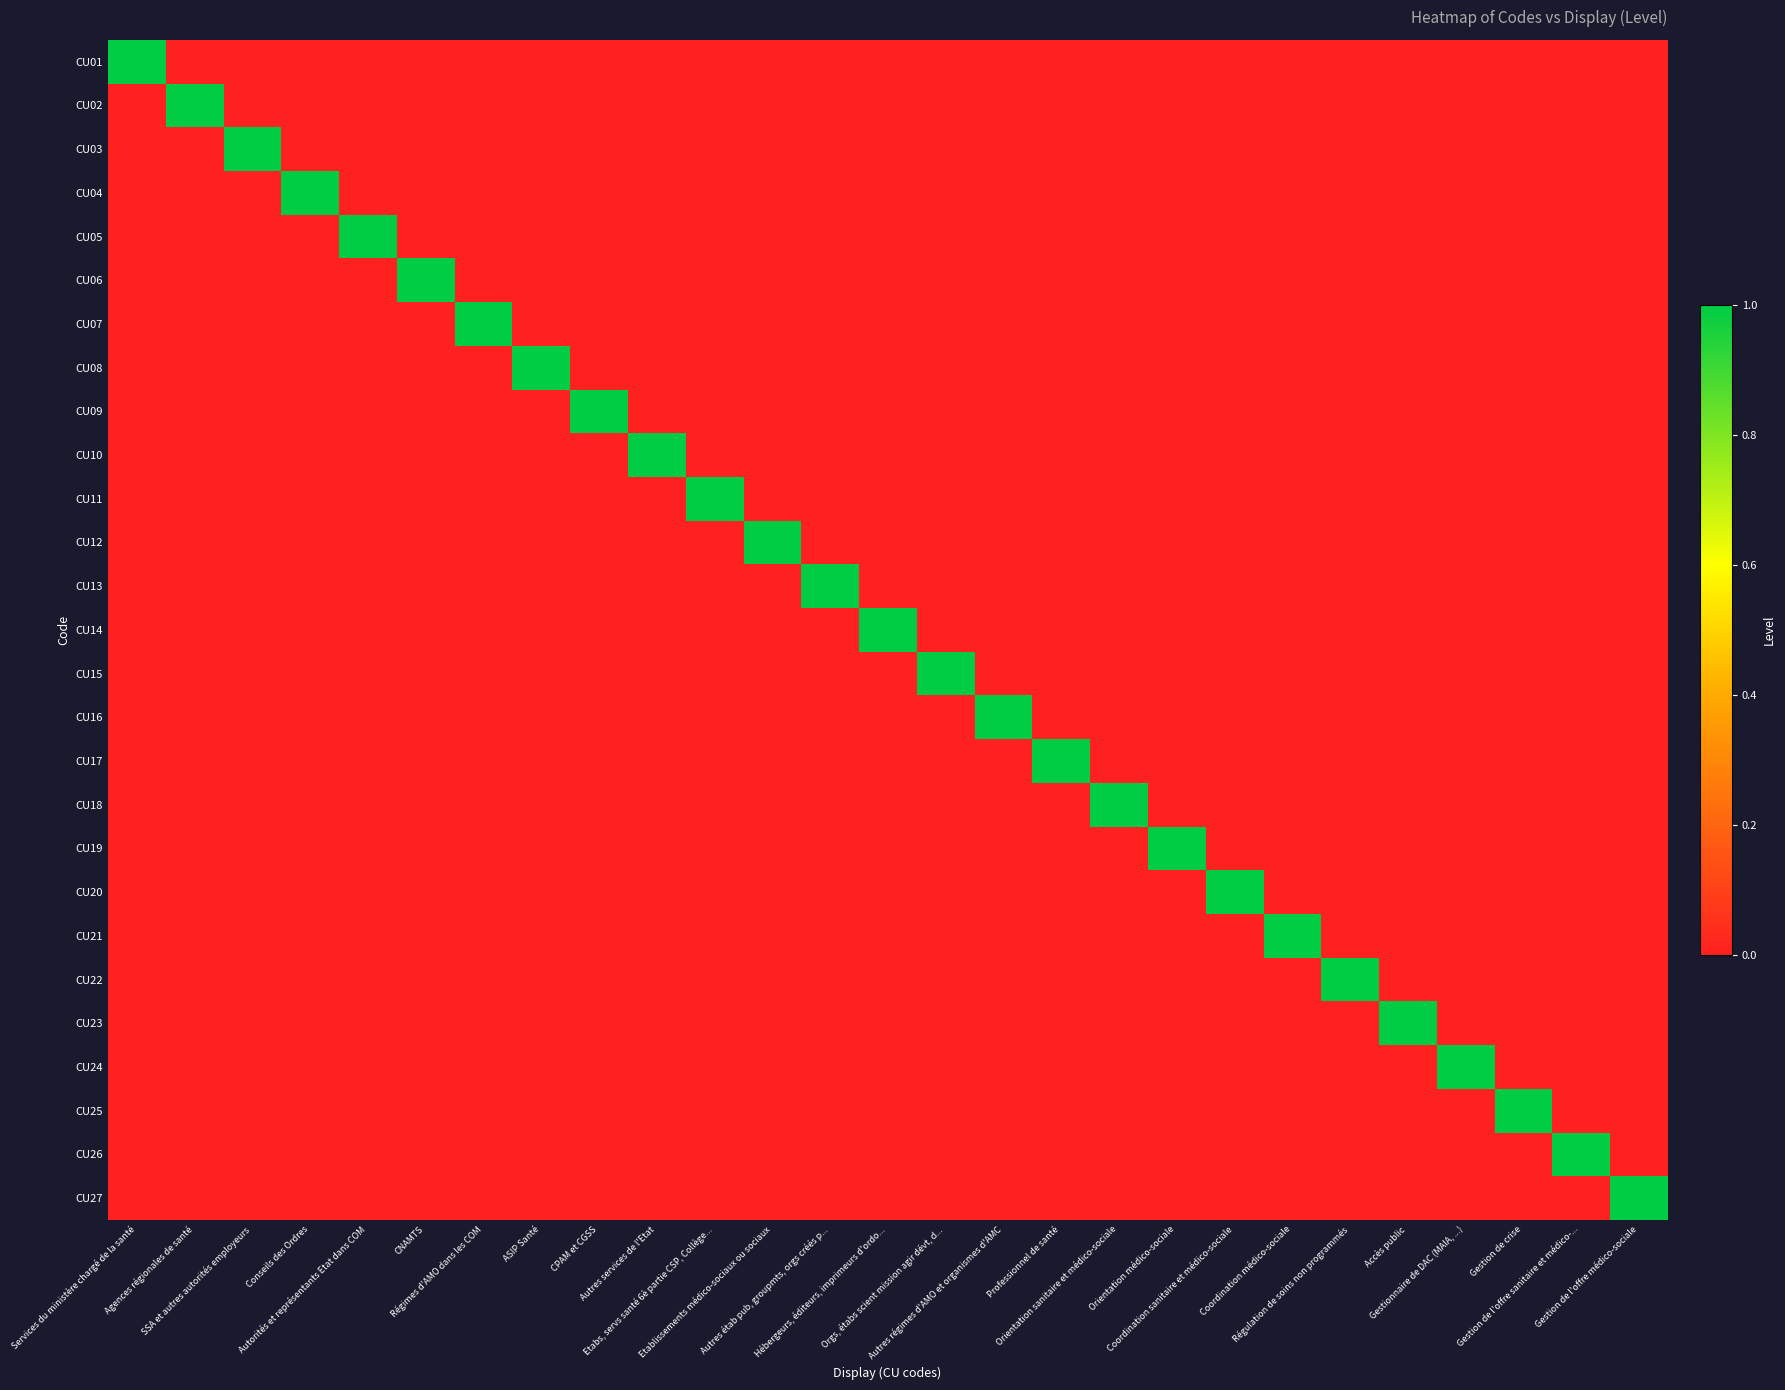

Which has a higher value, Coordination médico-sociale or Professionnel de santé?

Coordination médico-sociale